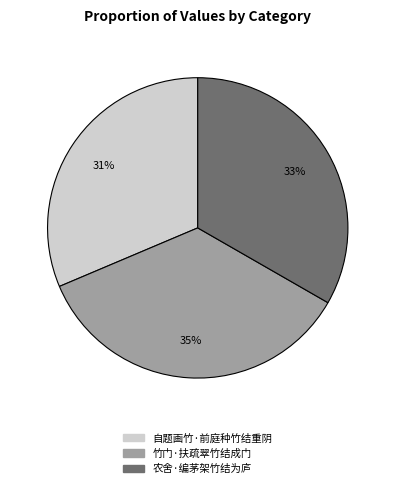

To the nearest percent, what is the difference between the 竹门·扶疏翠竹结成门 and 农舍·编茅架竹结为庐 slice percentages?

2%